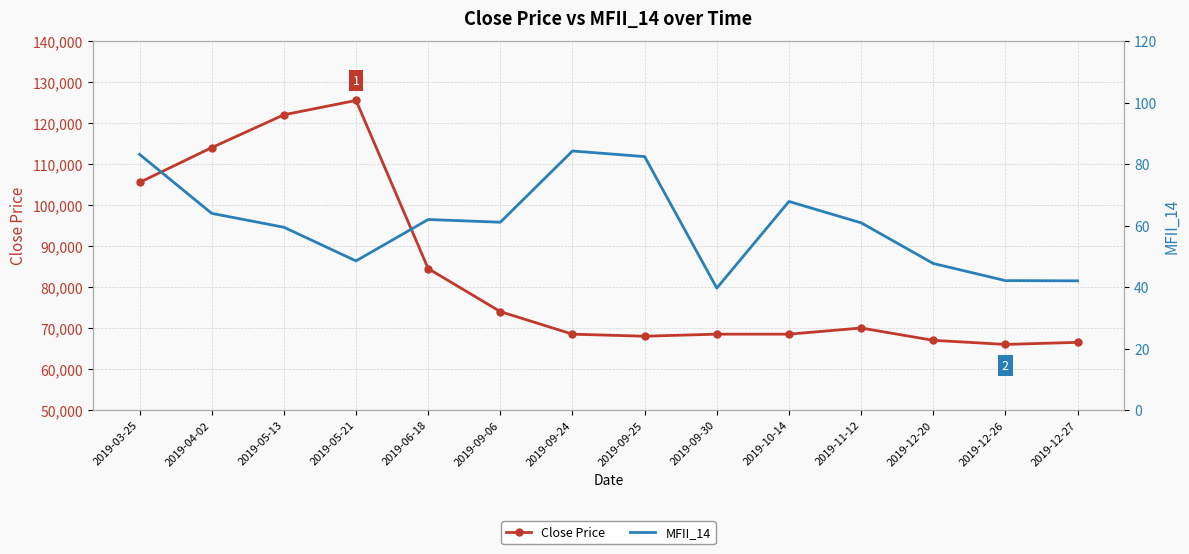

Rank the series by their average value, from highest to lowest.

Close Price, MFII_14